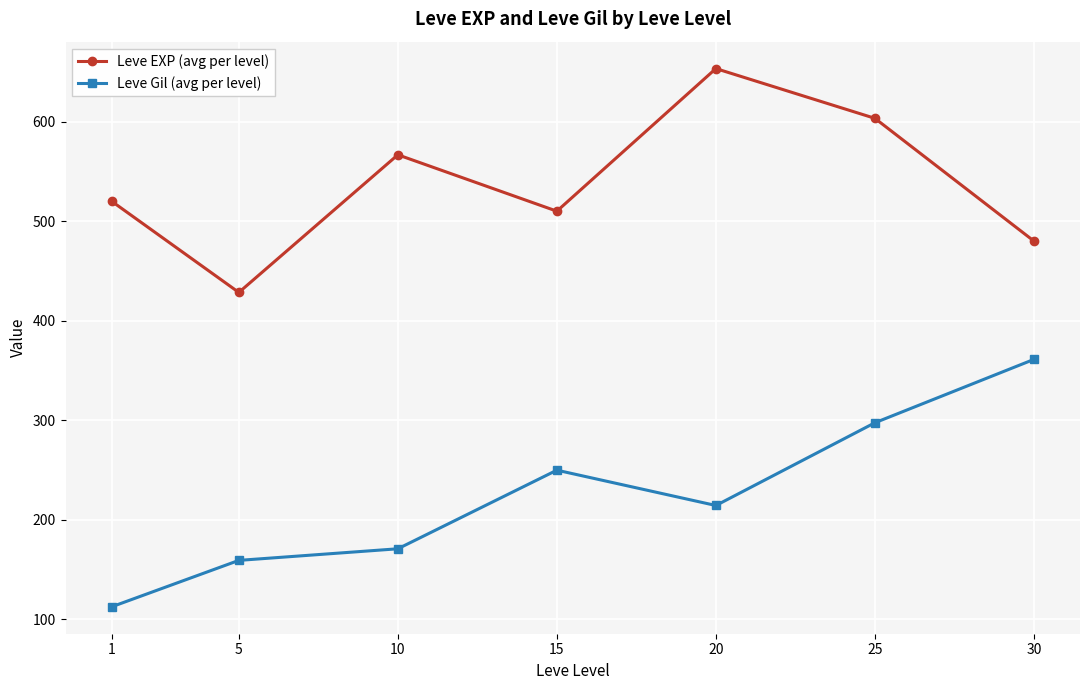

Does the chart have visible grid lines?

Yes